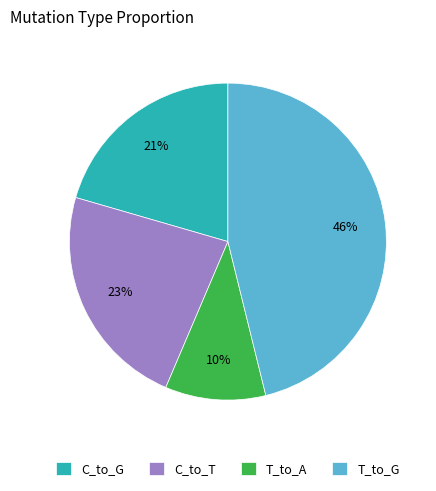

Is the sum of T_to_A and C_to_T greater than half?

No